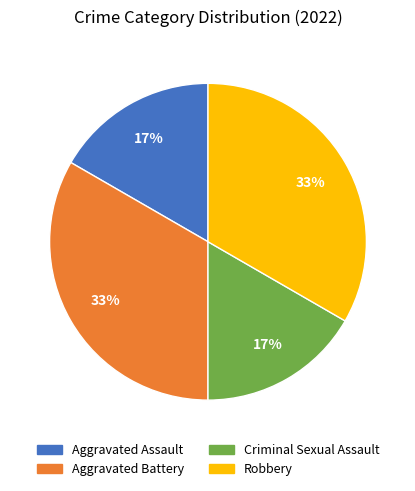

Combined, do Aggravated Assault and Criminal Sexual Assault account for over 50%?

No